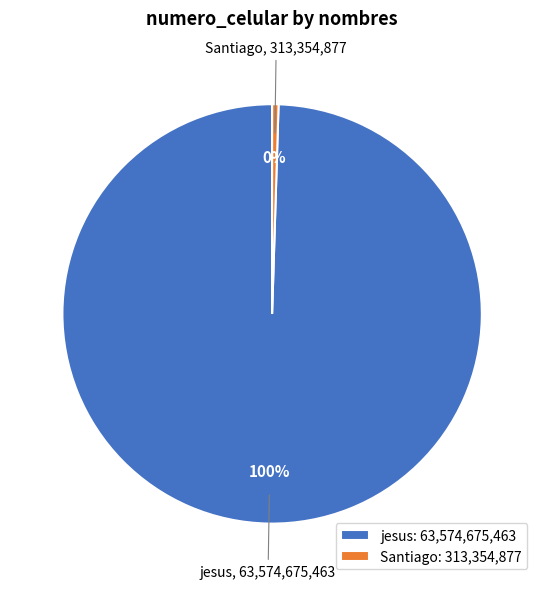

Which category accounts for the majority?

jesus